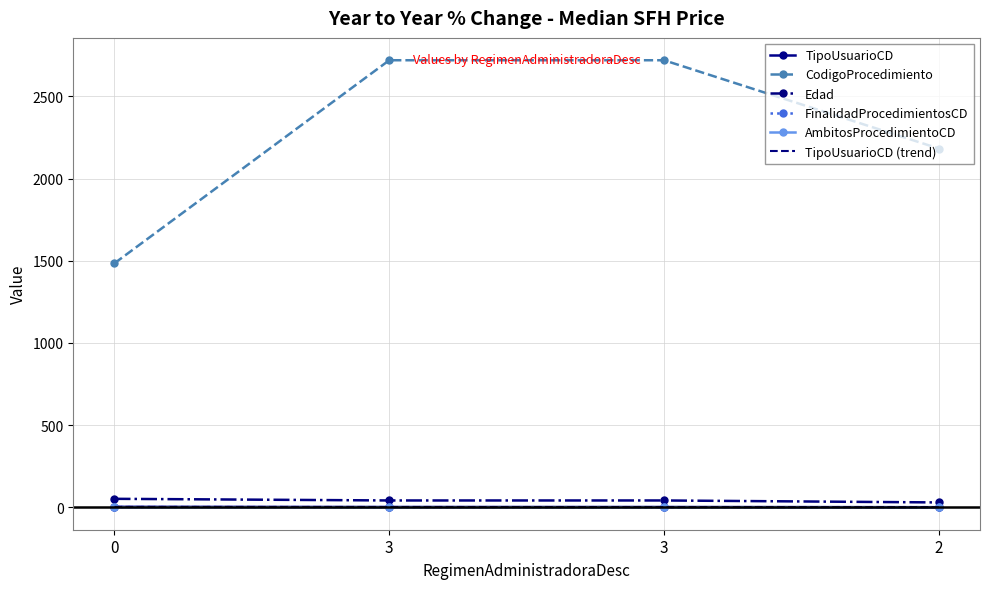

Count the number of data series in this chart.

5